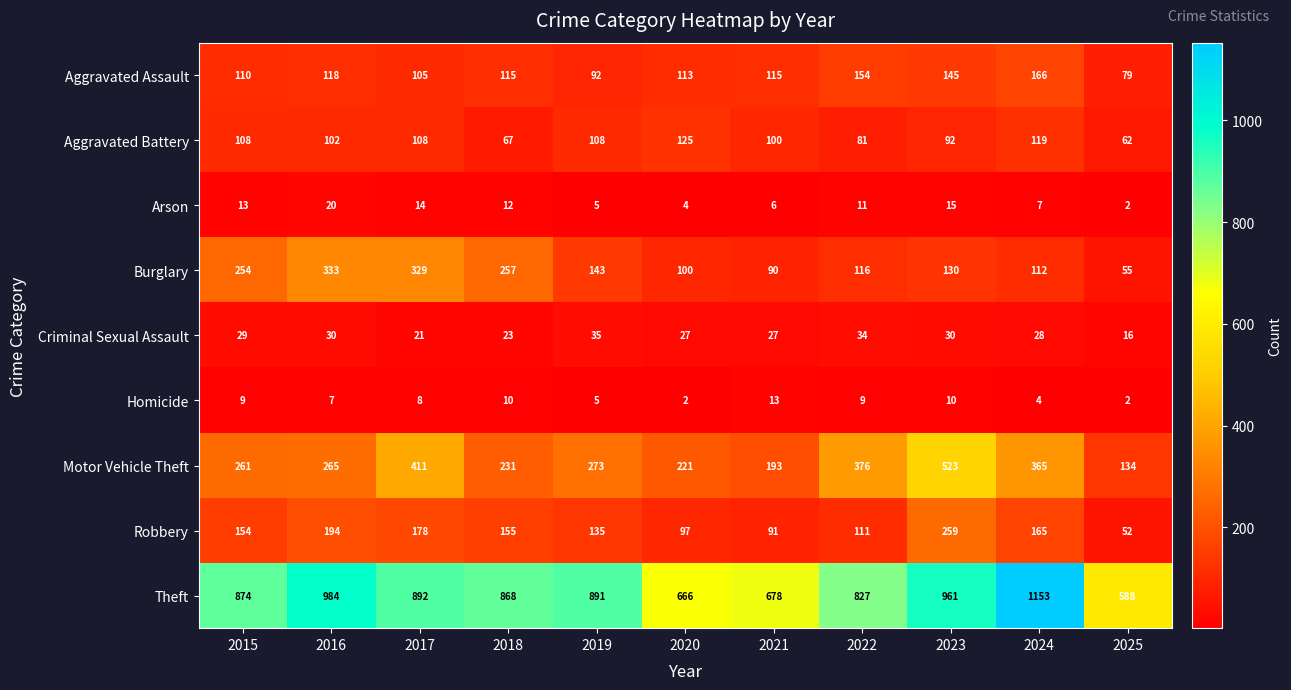

At which category is the sum across all series the highest?

2023